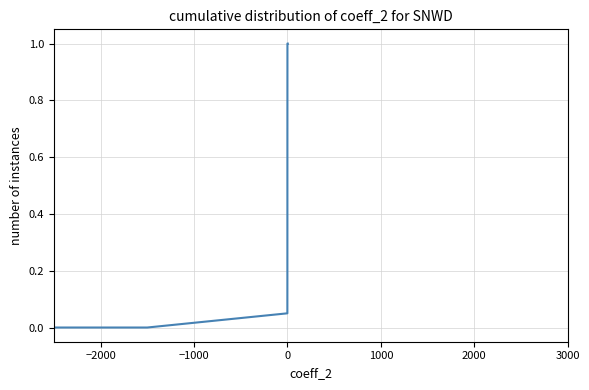

What is the difference between the maximum and minimum values?

1.0